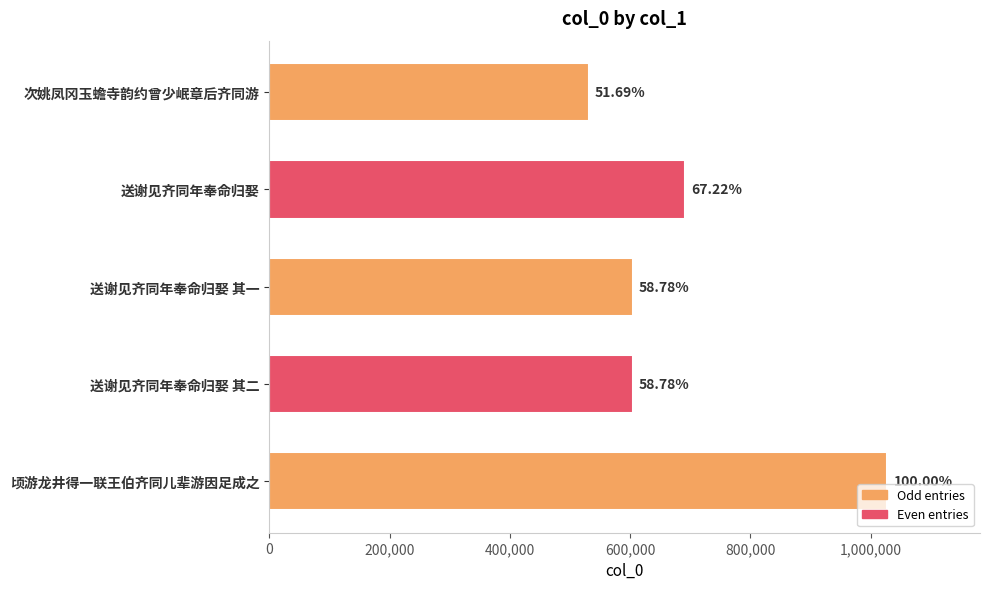

What is the minimum value shown in the chart?

531206